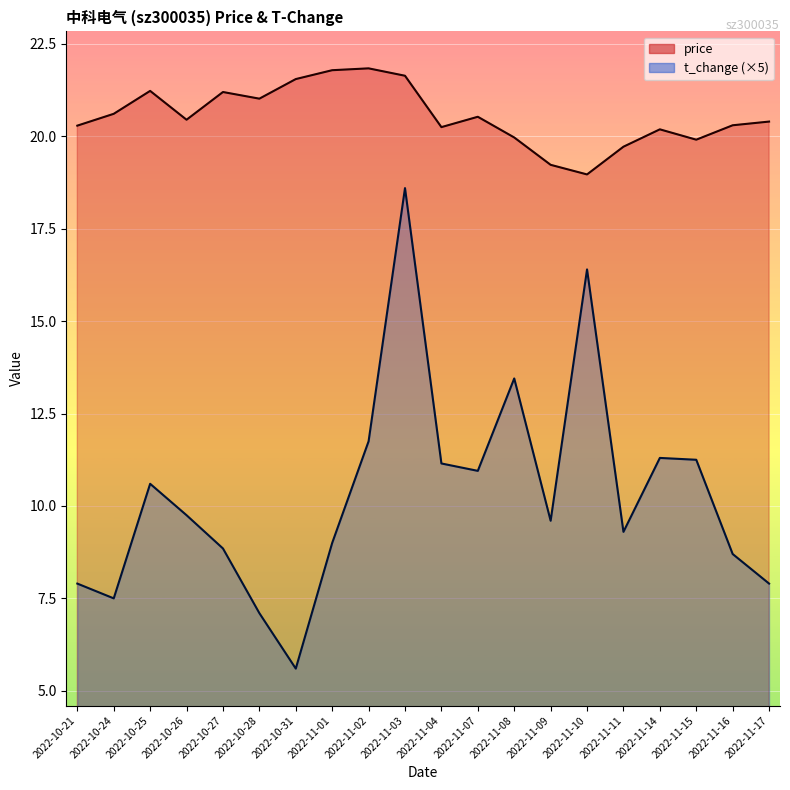

At which label does t_change reach its peak?

2022-11-03